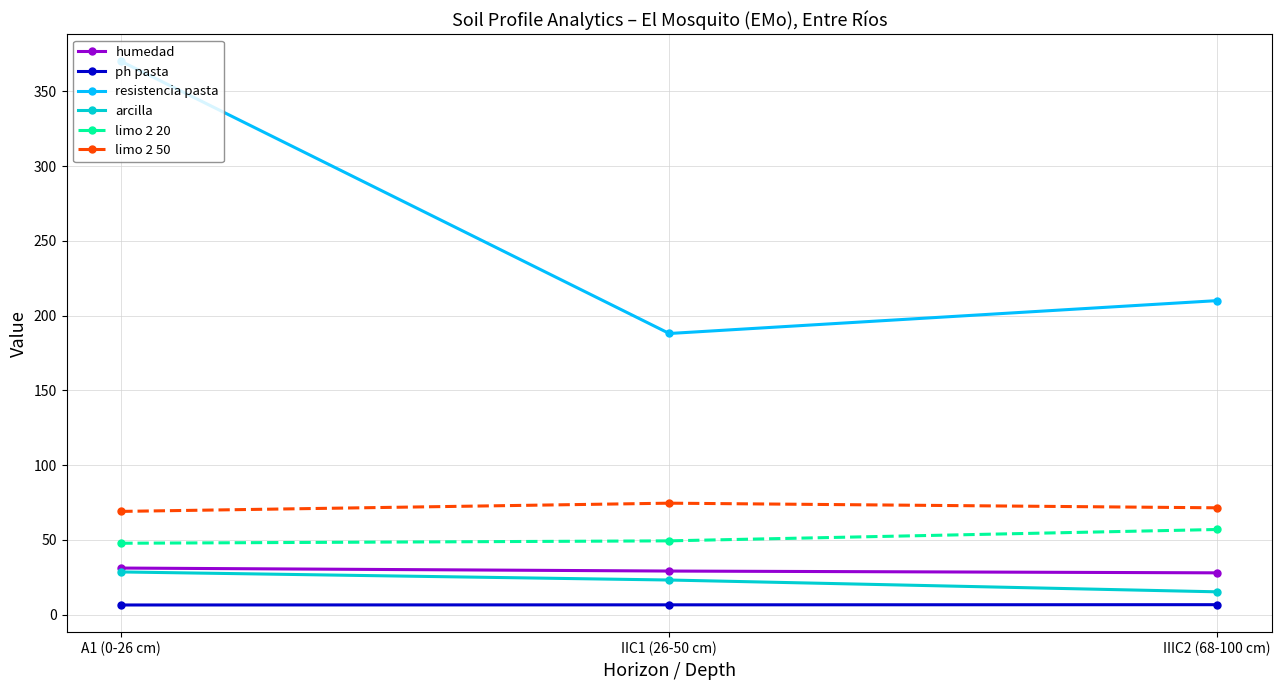

What is the minimum value shown in the chart?

6.4